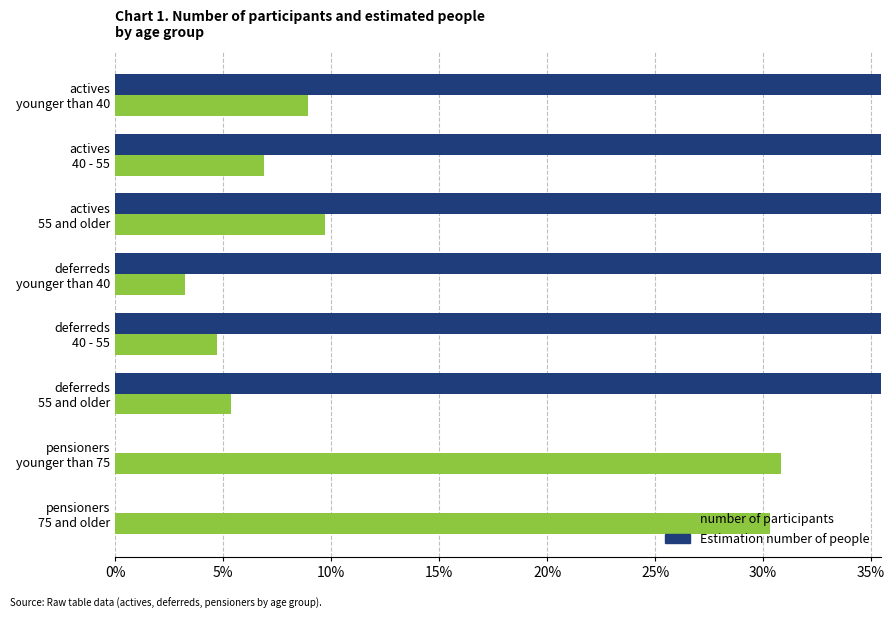

How many bars are there in each group?

2